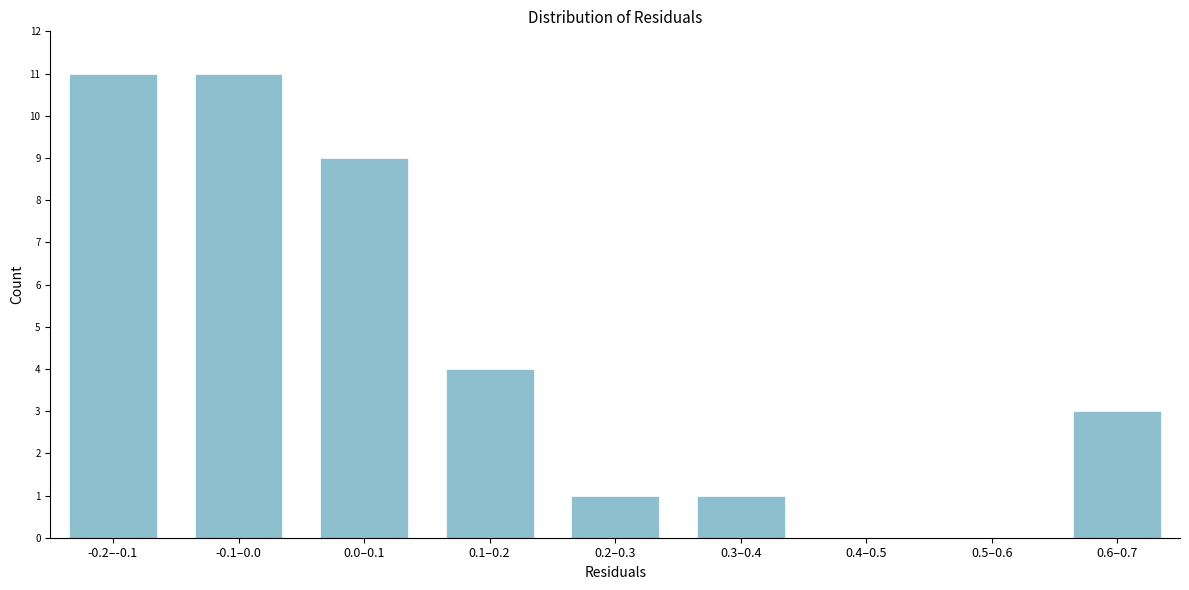

Reading left to right, extract all data points from this chart.

-0.2–-0.1=11	-0.1–0.0=11	0.0–0.1=9	0.1–0.2=4	0.2–0.3=1	0.3–0.4=1	0.4–0.5=0	0.5–0.6=0	0.6–0.7=3